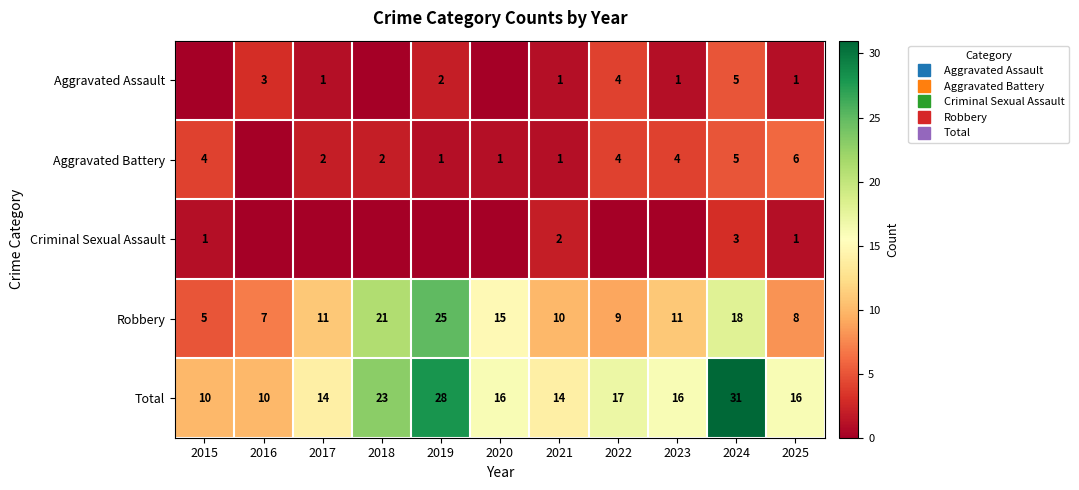

Which series has the largest total across all categories?

Total